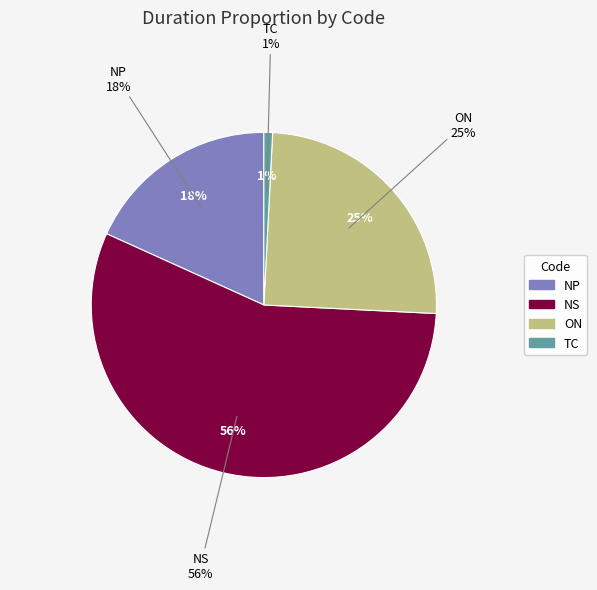

To the nearest percent, what is the average slice percentage?

25%